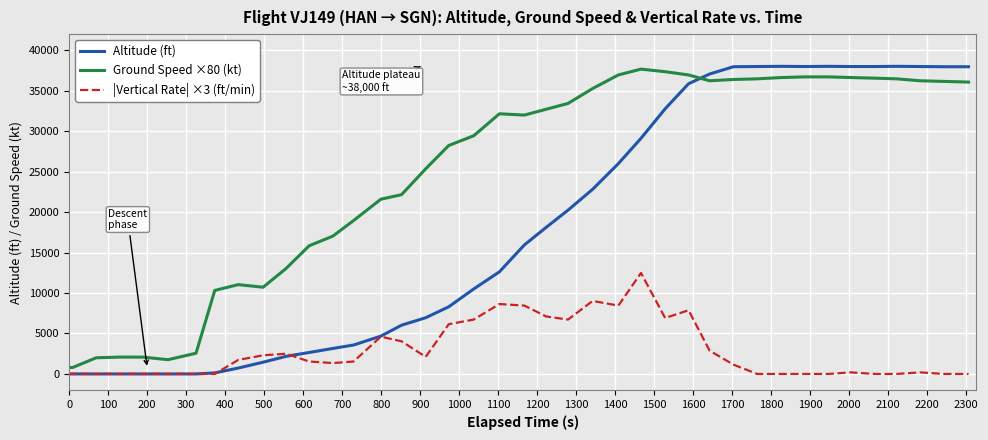

Which series has the largest total across all categories?

Ground Speed ×80 (kt)